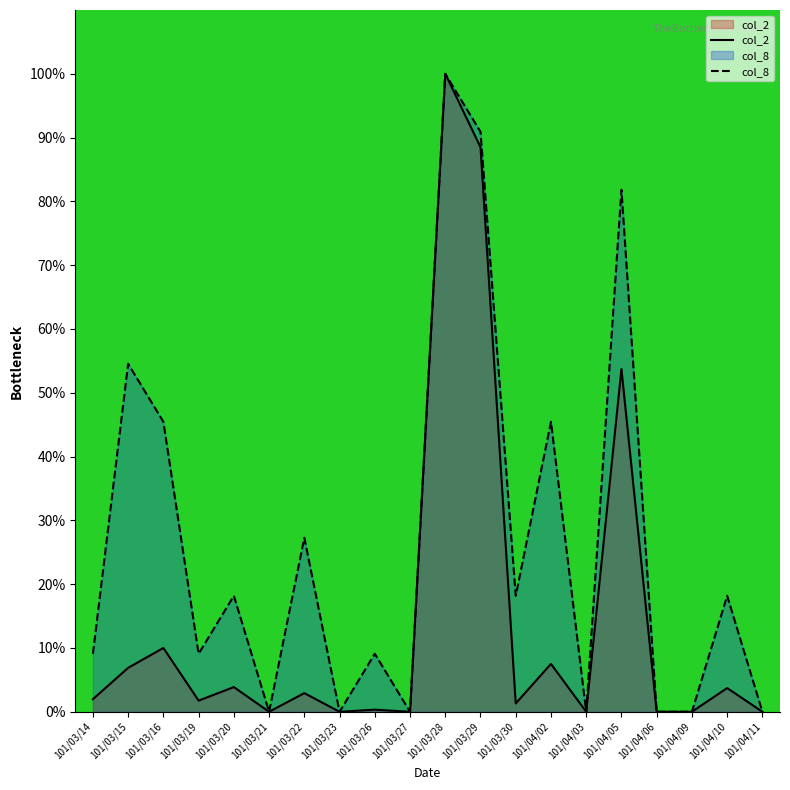

Reading right to left, list all the values displayed in this chart.

col_2: 0.0	3.7	0.0	0.0	53.7	0.0	7.5	1.3	88.5	100.0	0.0	0.3	0.0	2.9	0.0	3.9	1.8	10.0	6.9	2.0
col_8: 0.0	18.2	0.0	0.0	81.8	0.0	45.5	18.2	90.9	100.0	0.0	9.1	0.0	27.3	0.0	18.2	9.1	45.5	54.5	9.1